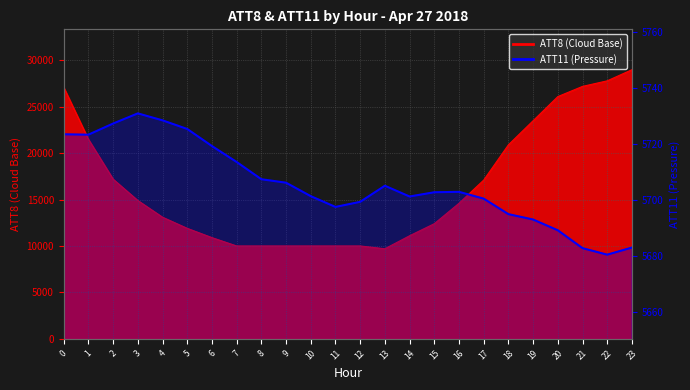

How many data points are less than 5702?

11